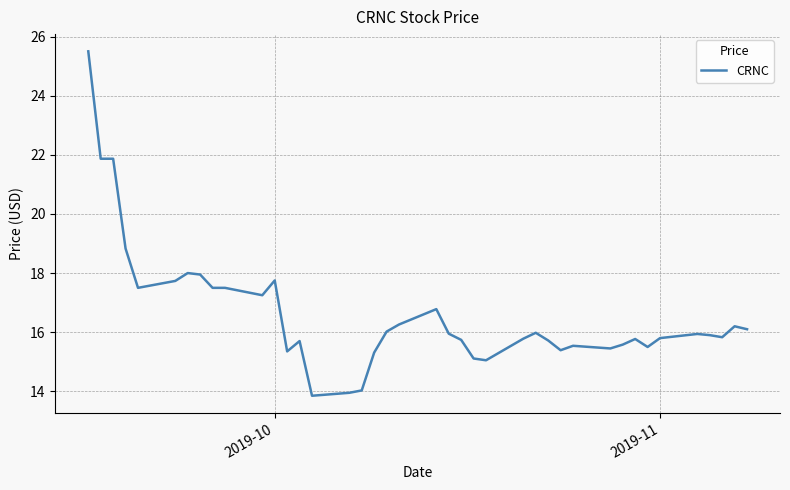

What is the greatest value displayed?

25.5